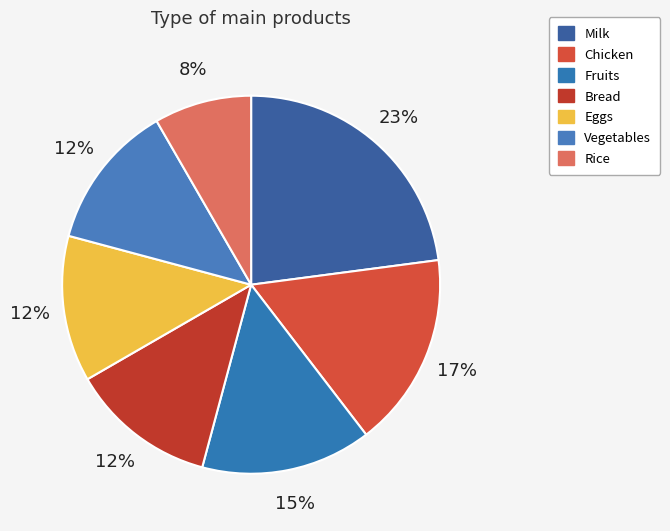

Between Vegetables and Bread, which is larger?

Vegetables